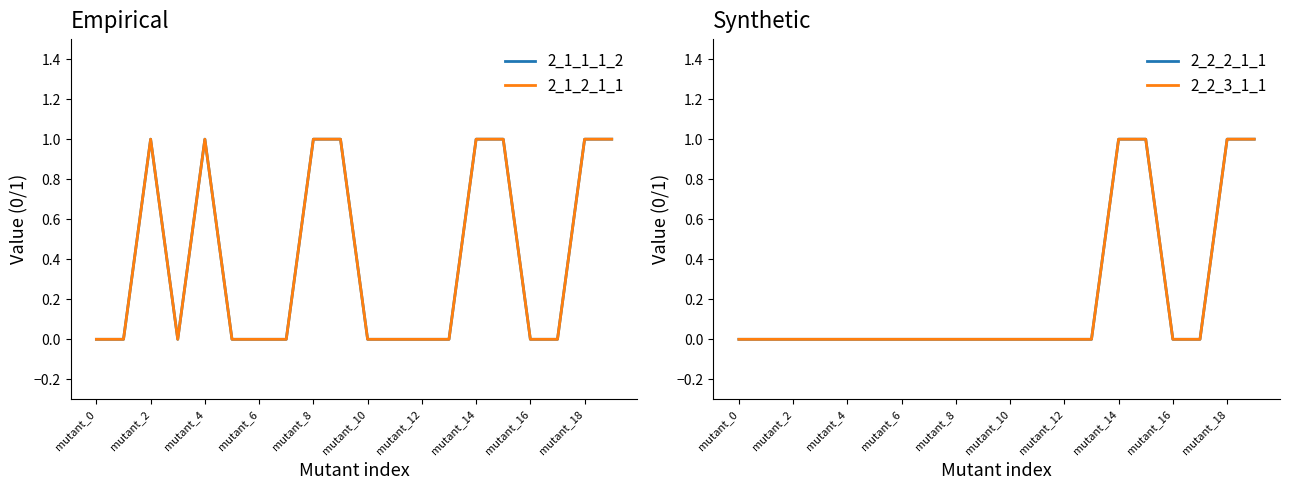

In 2_1_1_1_2, how many points are higher than both neighbors (excluding endpoints)?

2